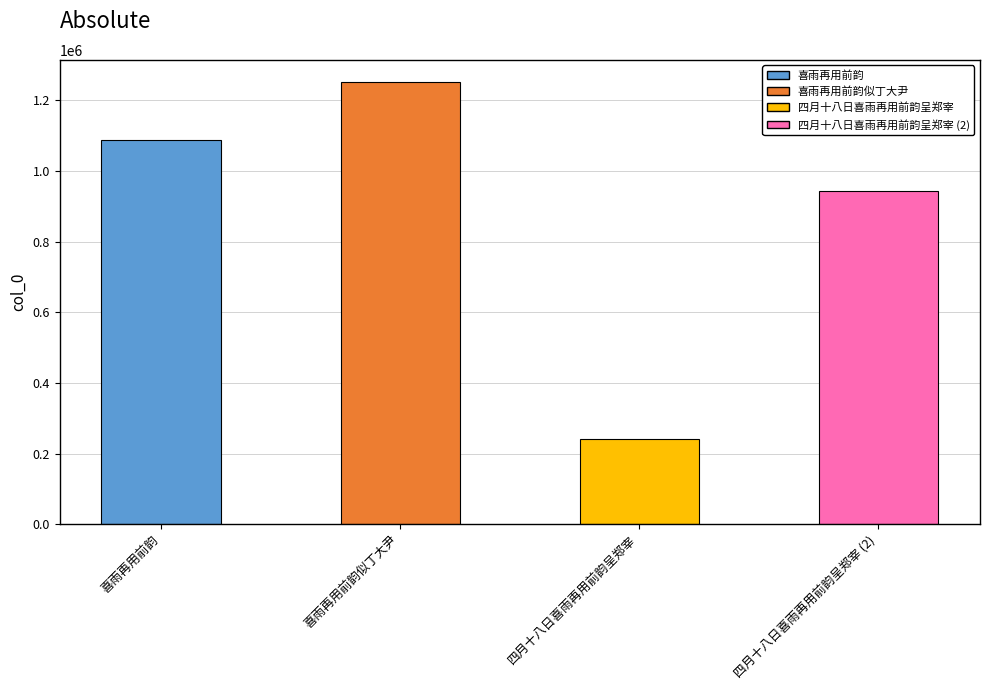

The chart shows a value of 1251659 at 喜雨再用前韵似丁大尹. True or false?

True